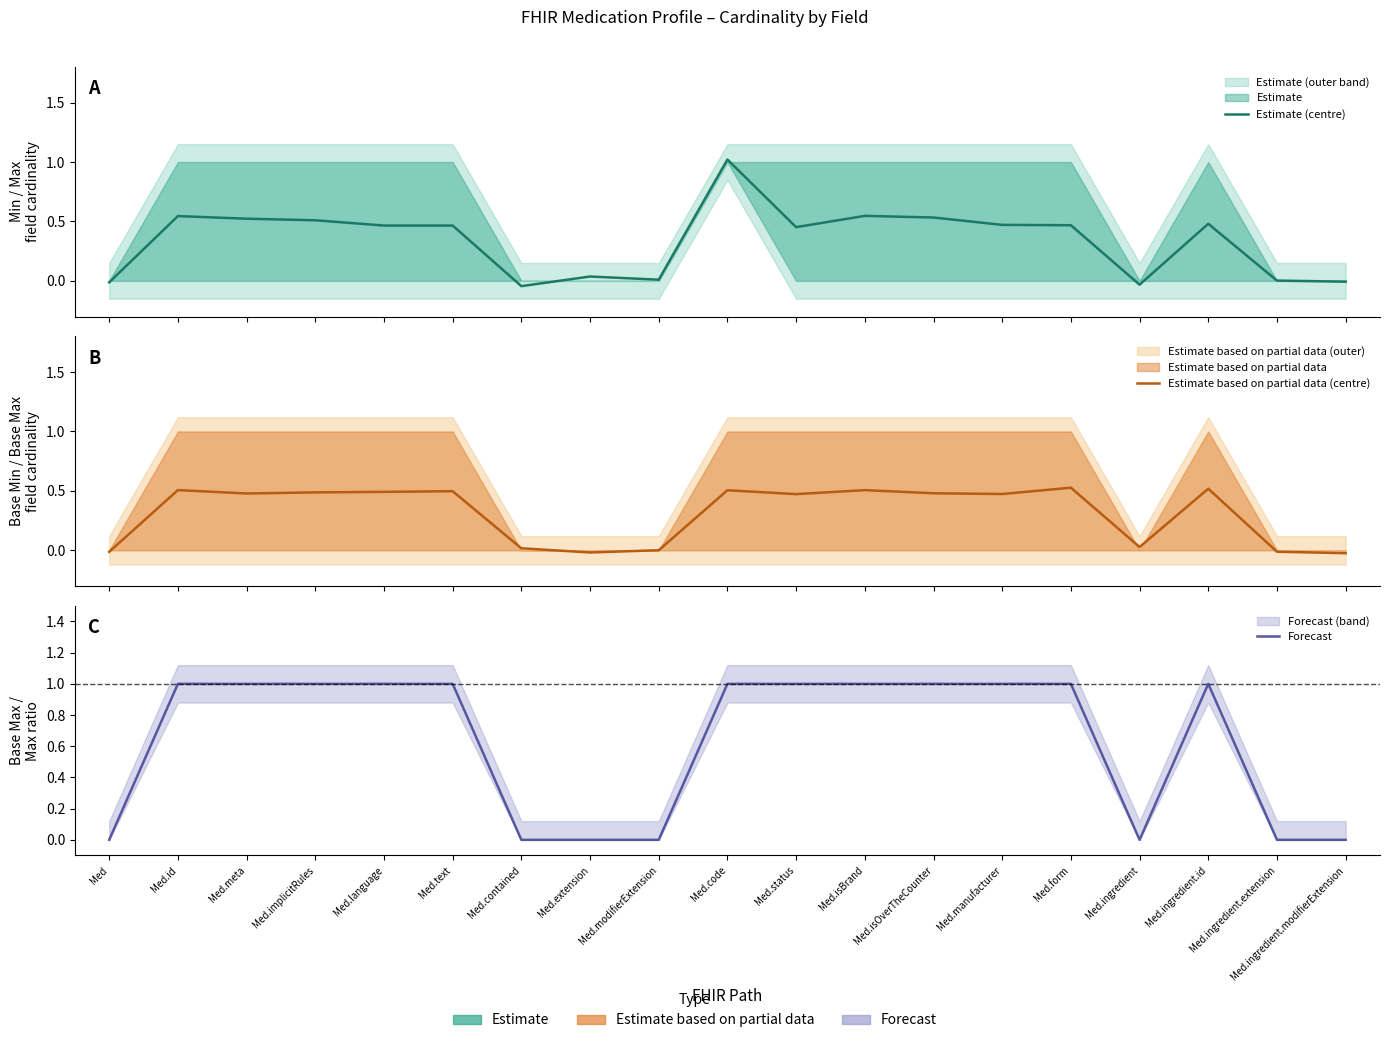

Which series has the largest total across all categories?

Forecast